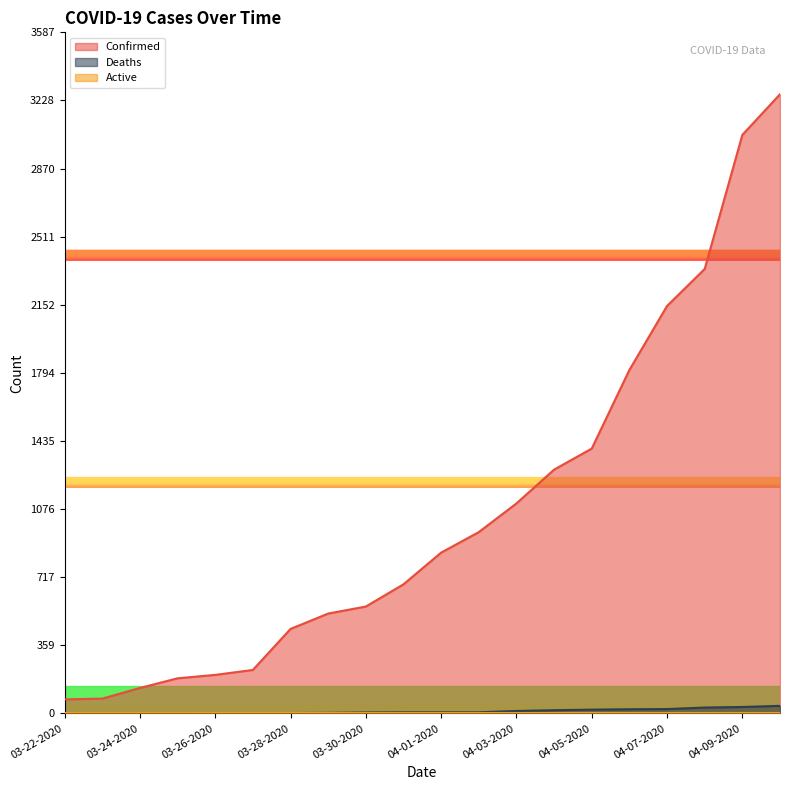

What is the label of the 8th point from the left?

03-29-2020